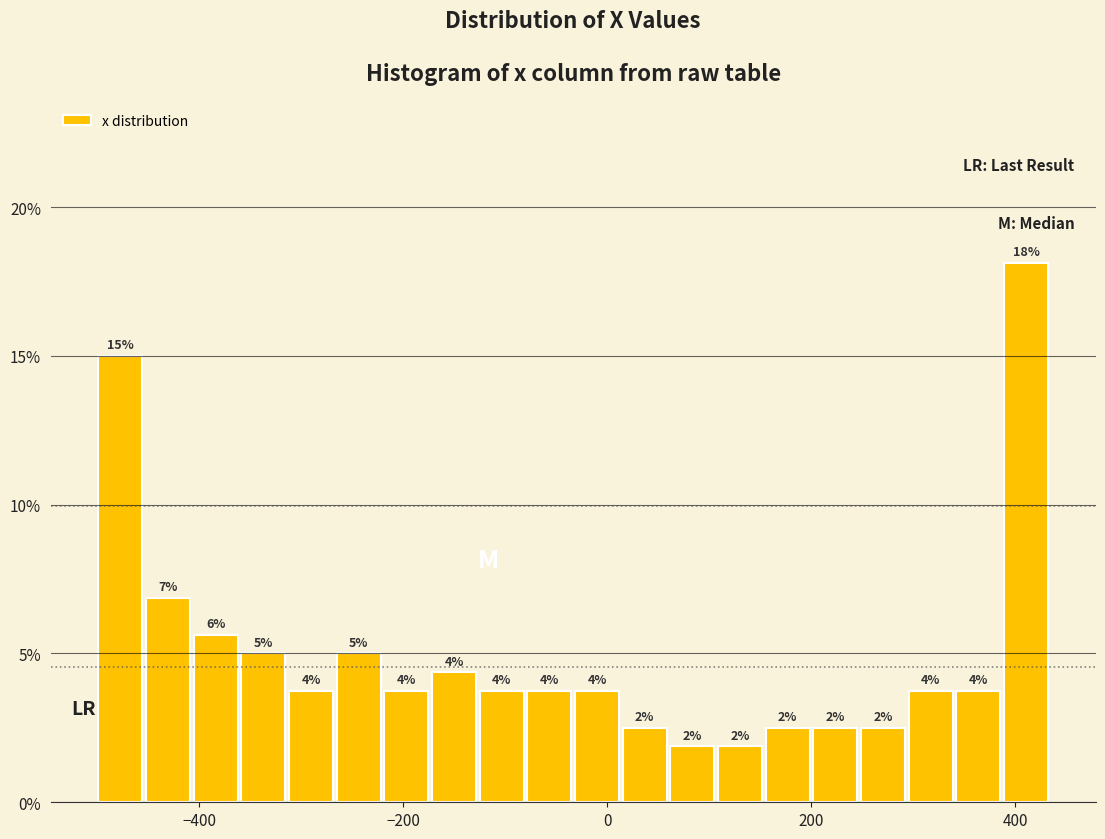

Read against the x-axis, roughly where is the centre of the tallest bar?

420